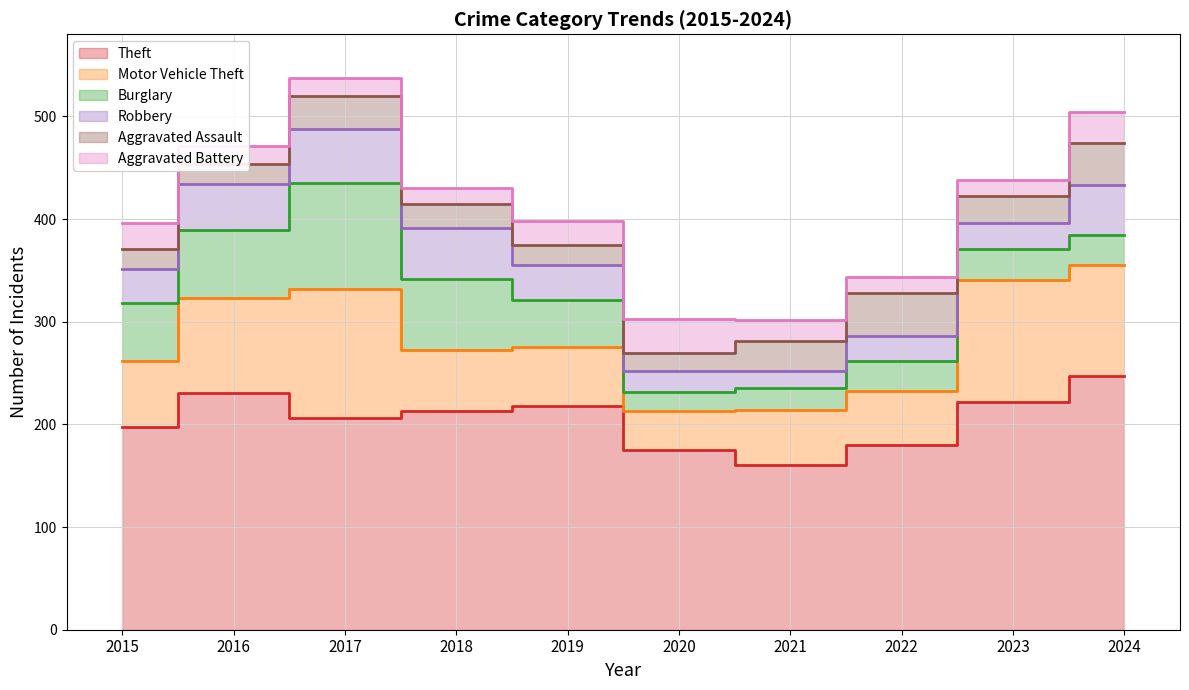

Does the chart display data point markers on the line(s)?

No